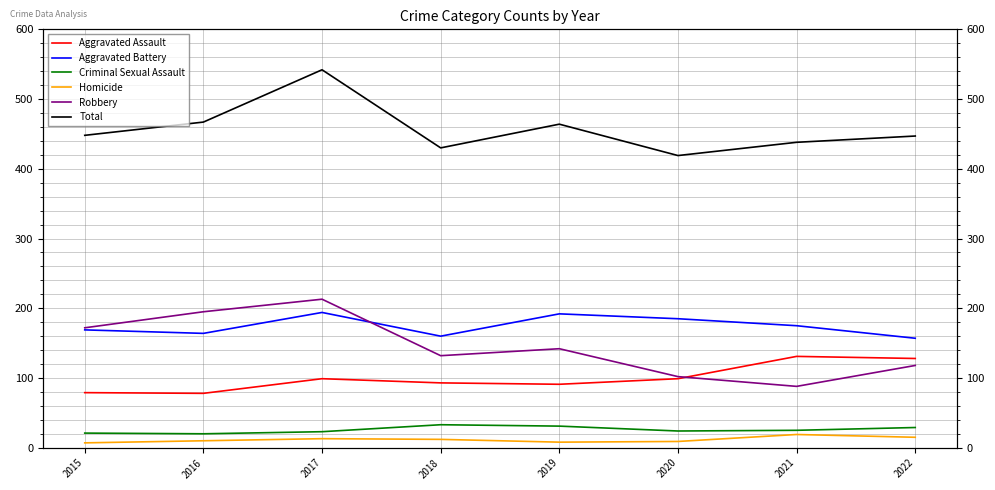

Rank the series at 2022 from lowest to highest value.

Homicide, Criminal Sexual Assault, Robbery, Aggravated Assault, Aggravated Battery, Total